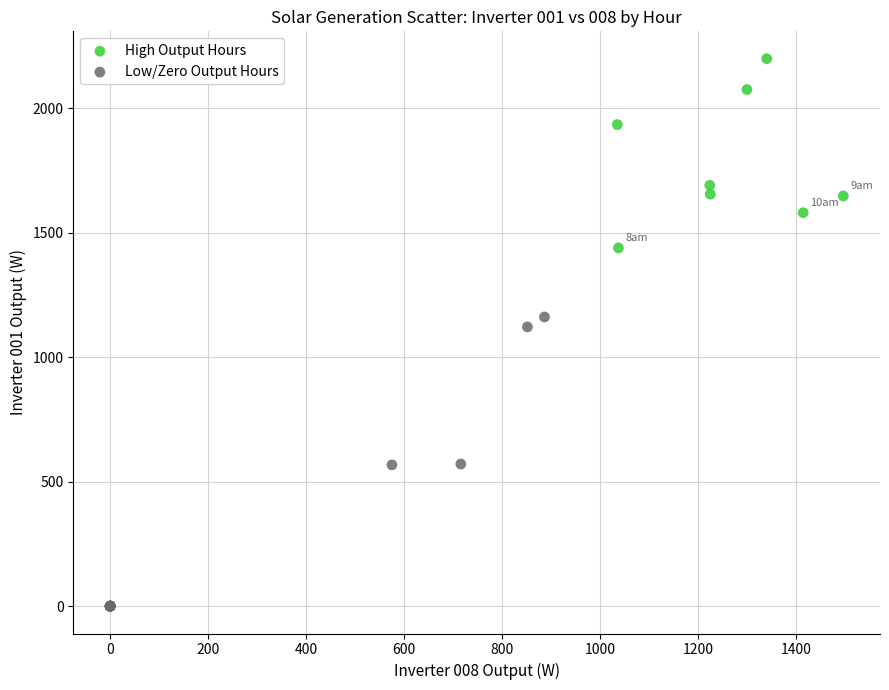

Which series has the largest Y range (max minus min)?

Low/Zero Output Hours